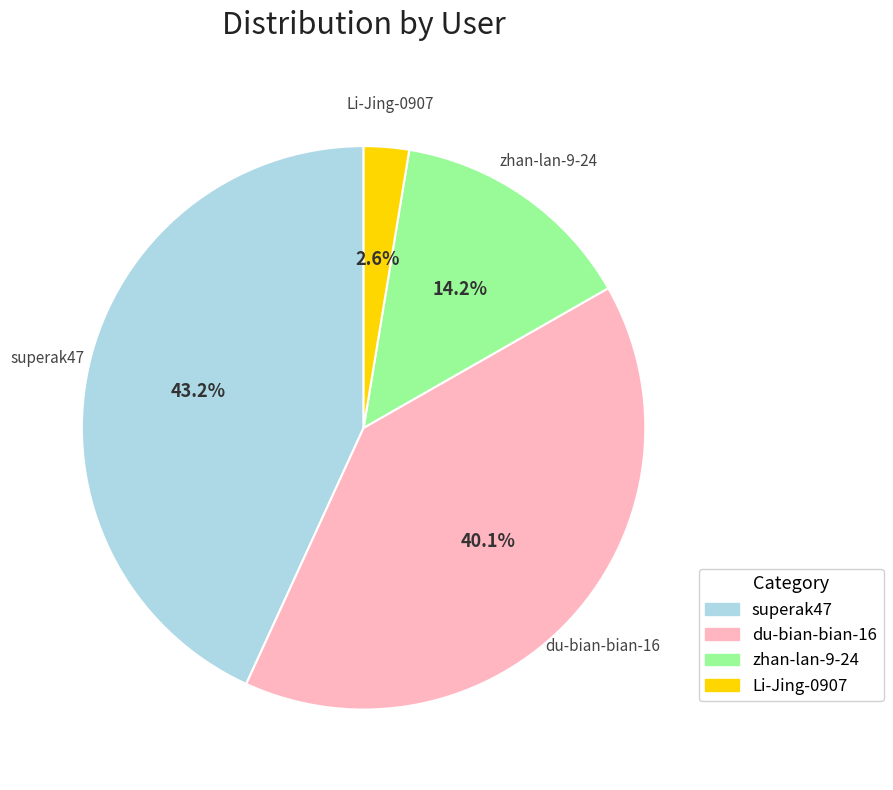

Which category has the smallest portion of the pie?

Li-Jing-0907